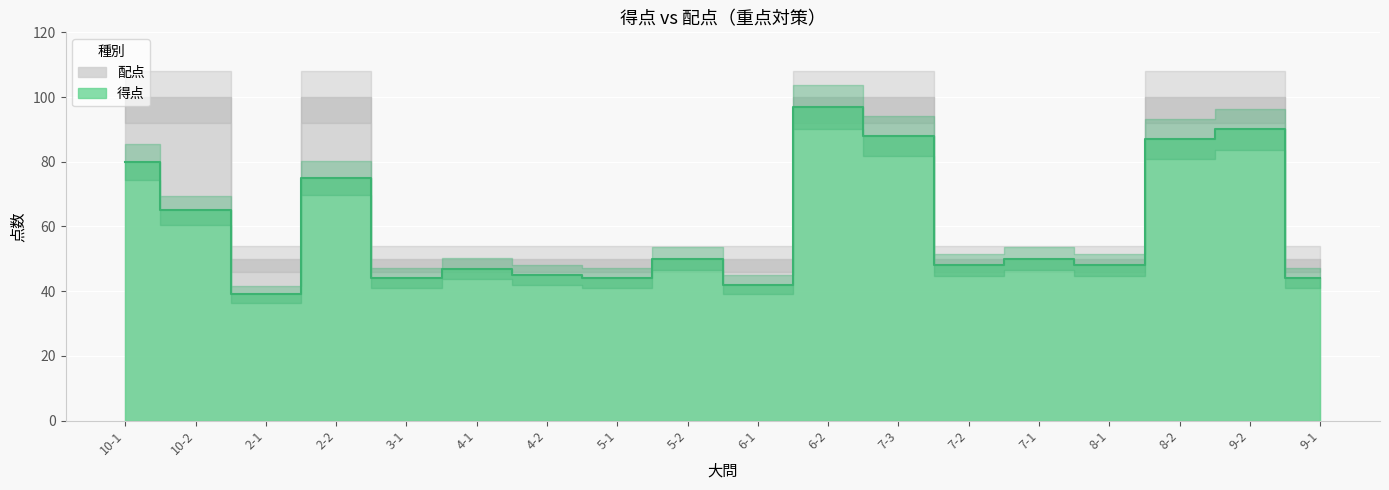

At which category does the data reach its first local peak?

2-2